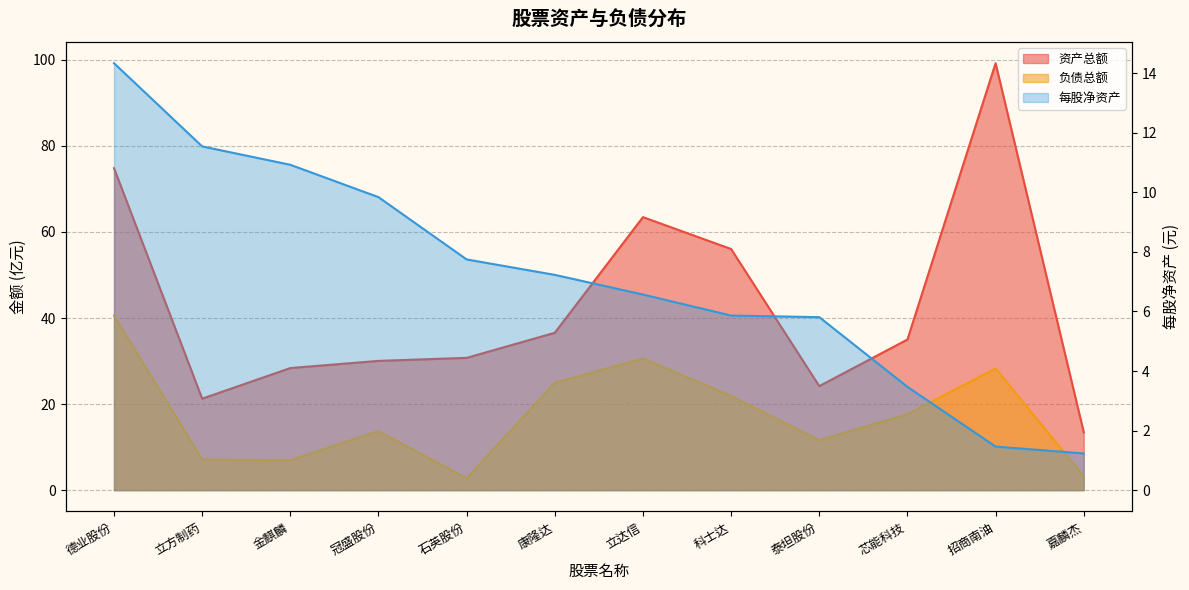

What is the label of the 8th point from the right?

石英股份